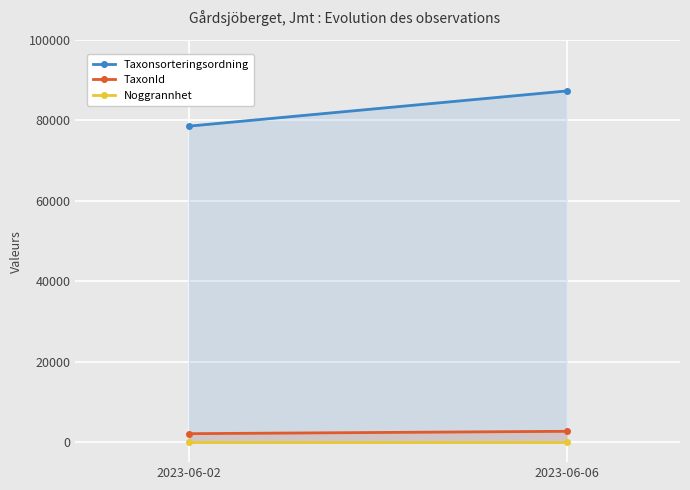

What is the maximum value shown in the chart?

87326